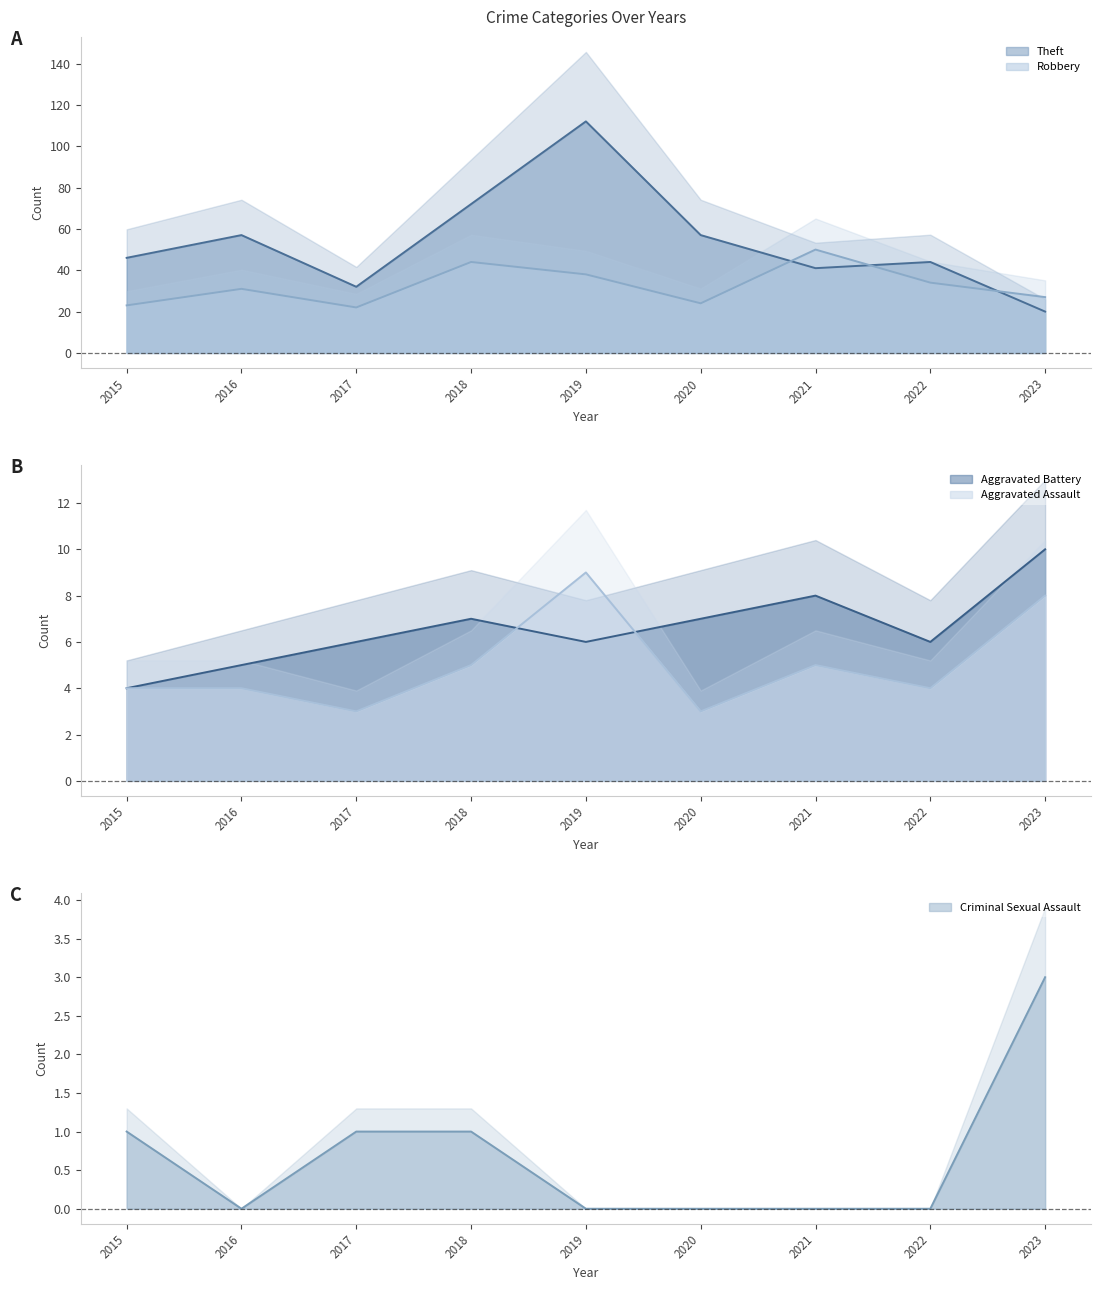

Is the value of Robbery line at 2015 greater than the value of Aggravated Battery line at 2018?

Yes